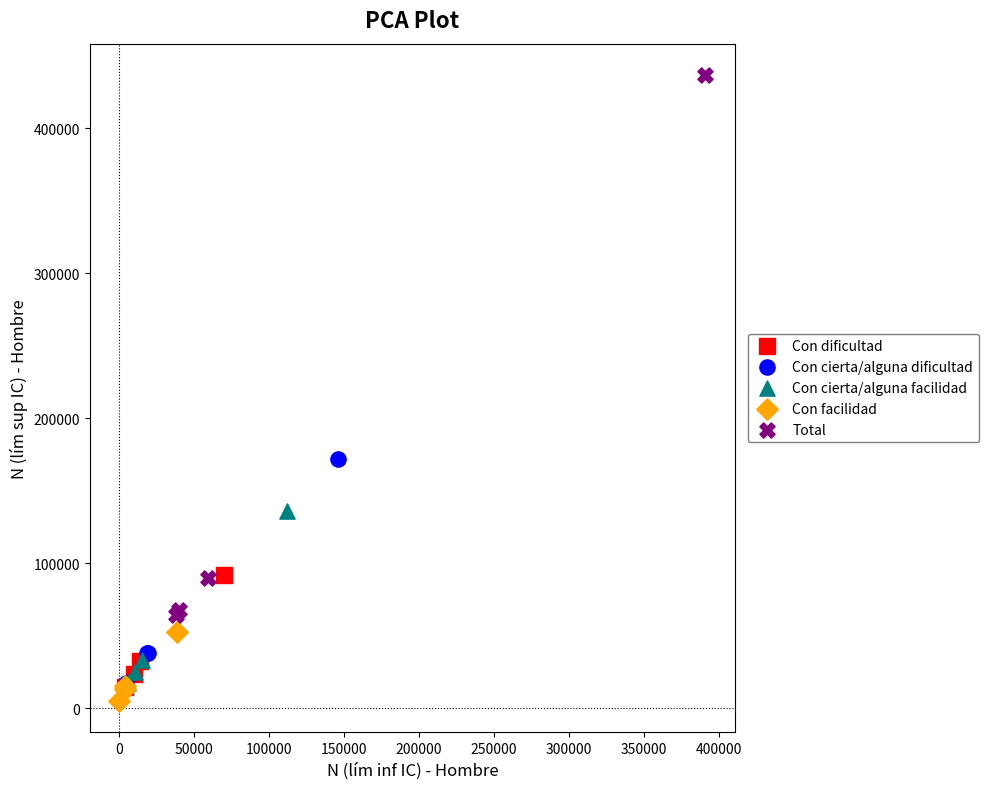

Which series reaches the minimum Y coordinate?

Con facilidad